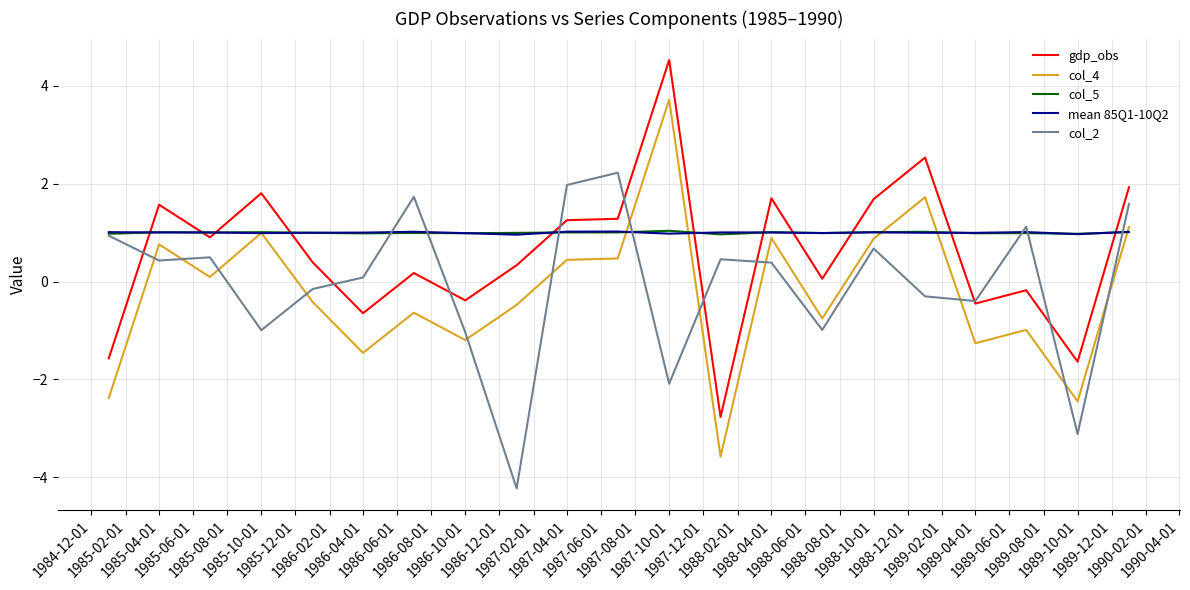

Which series ends up on top after the final intersection of gdp_obs and mean 85Q1-10Q2?

gdp_obs